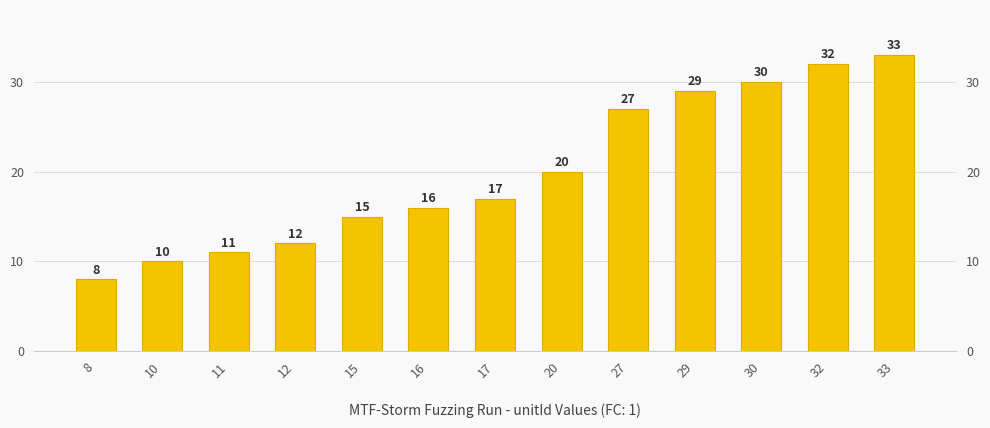

List the labels in order of value, smallest first.

8, 10, 11, 12, 15, 16, 17, 20, 27, 29, 30, 32, 33